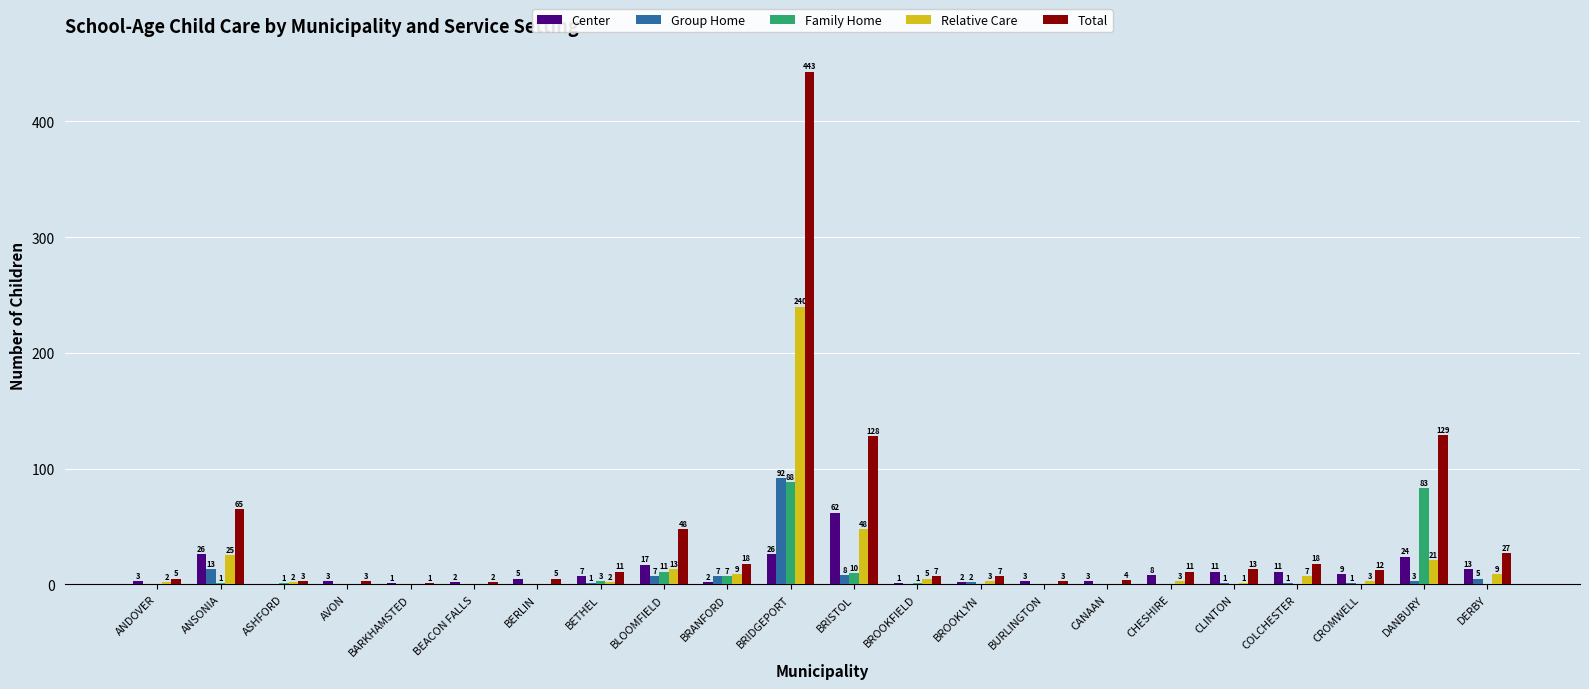

What value does the Total series have at CROMWELL, to the nearest 5?

10